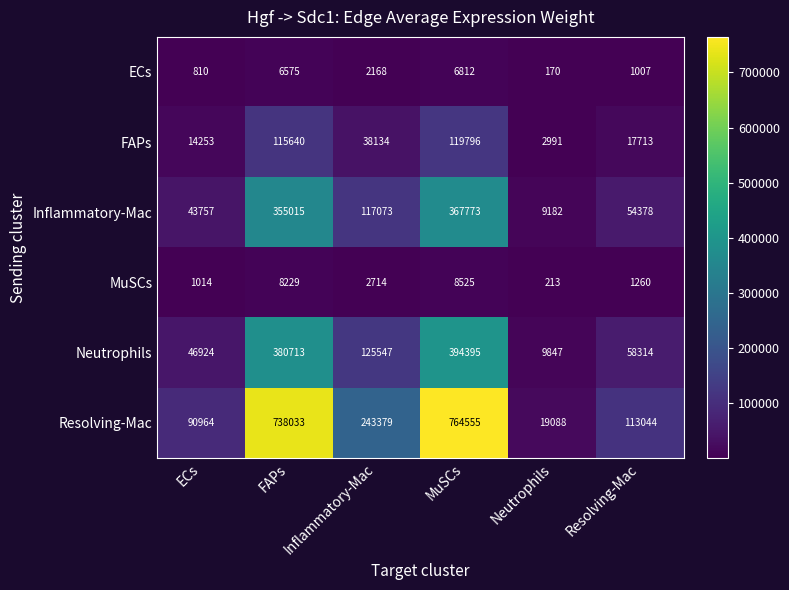

Count the number of categories in the chart.

6